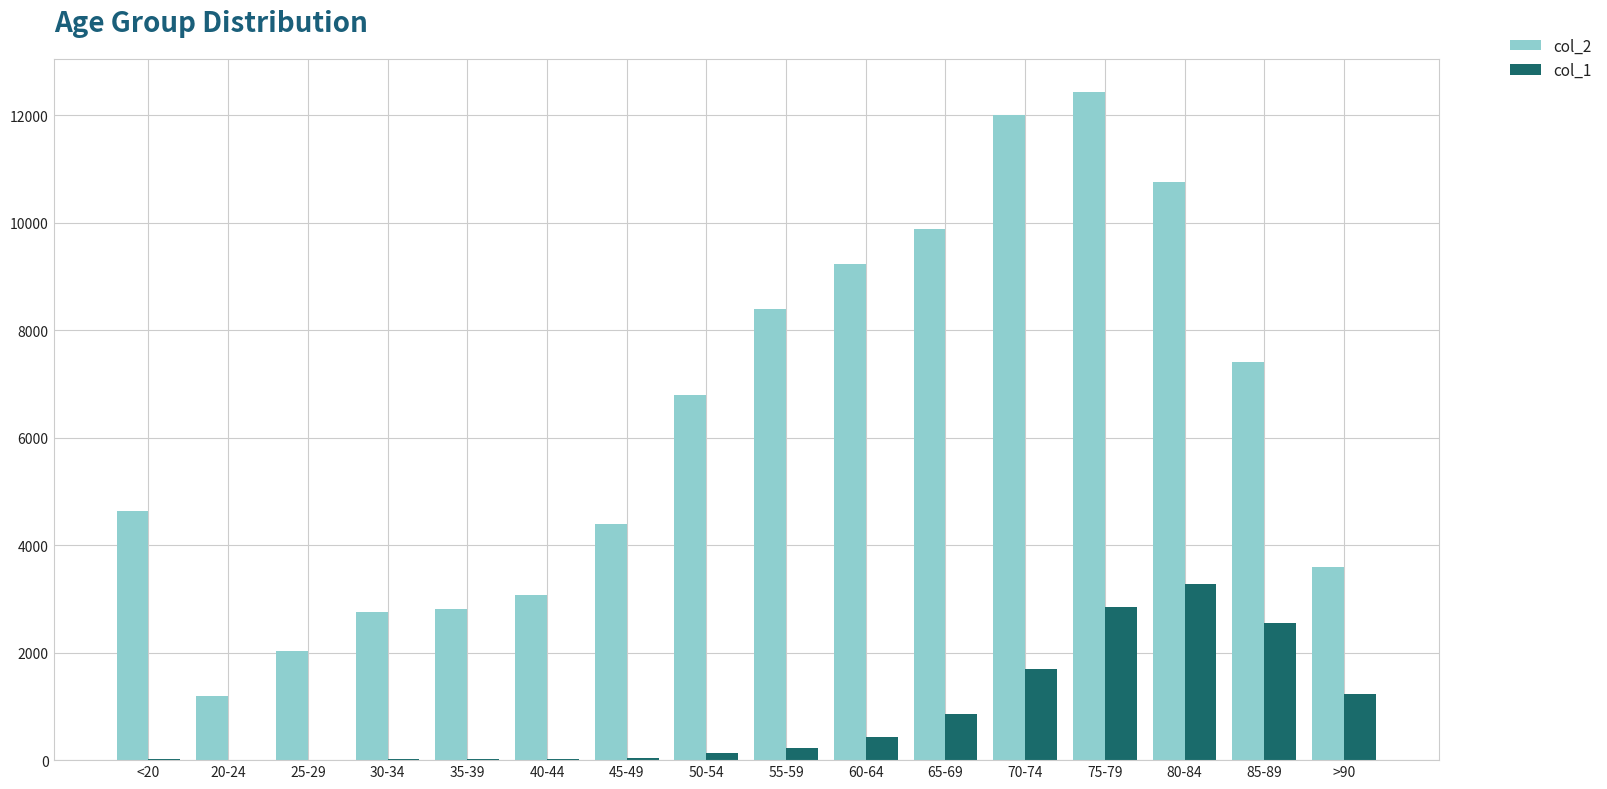

The value of col_1 at 70-74 is 2954. True or false?

False